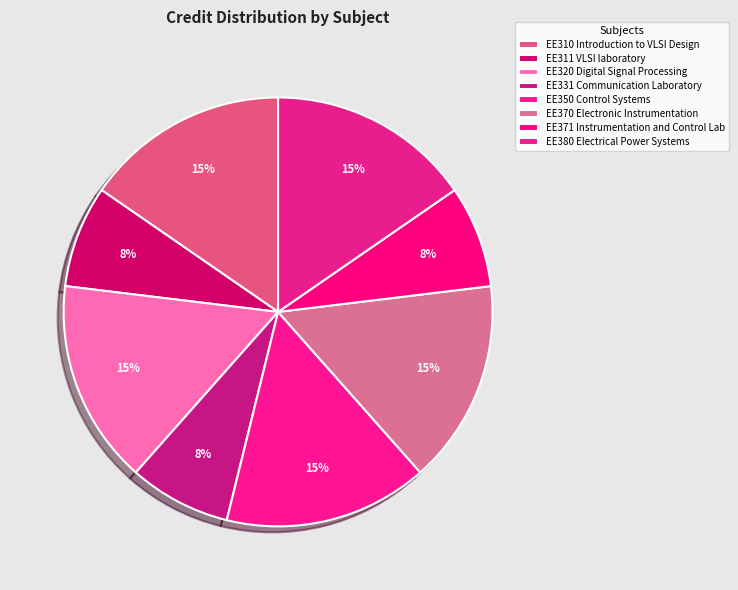

Which has a higher value, EE380 Electrical Power Systems or EE310 Introduction to VLSI Design?

EE380 Electrical Power Systems